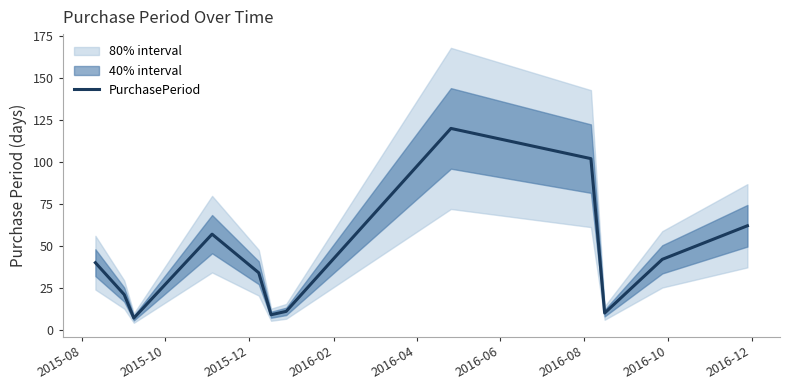

How many points are higher than both their immediate neighbors (excluding endpoints)?

2